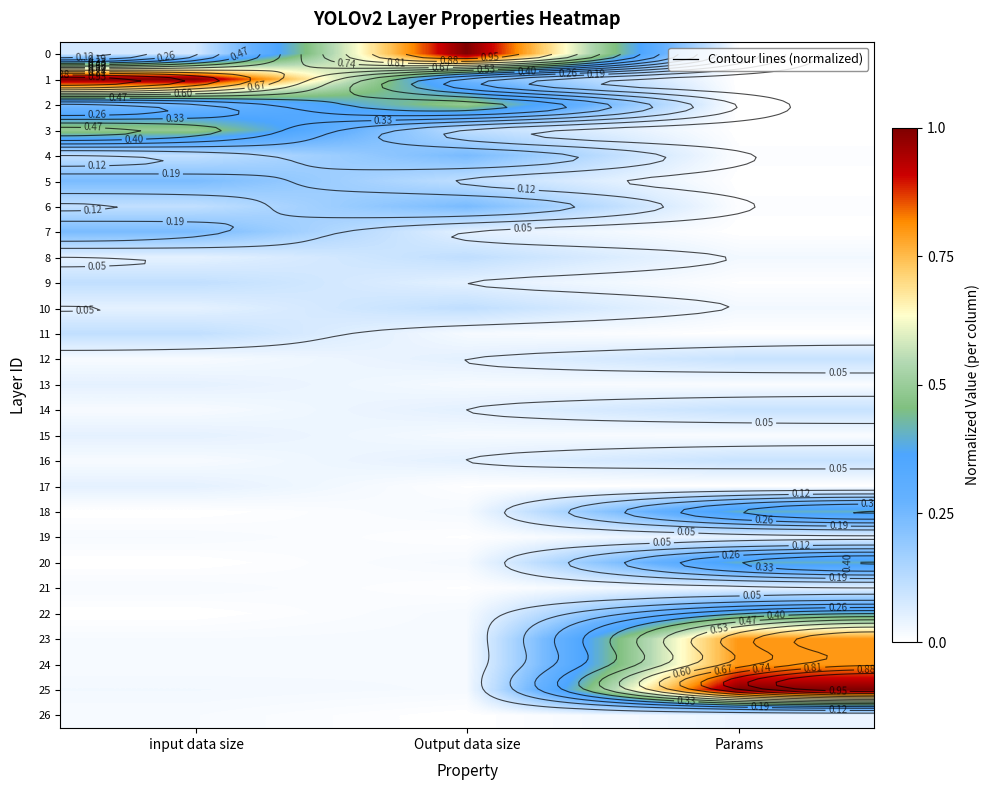

Which label corresponds to the smallest value in the chart?

Params